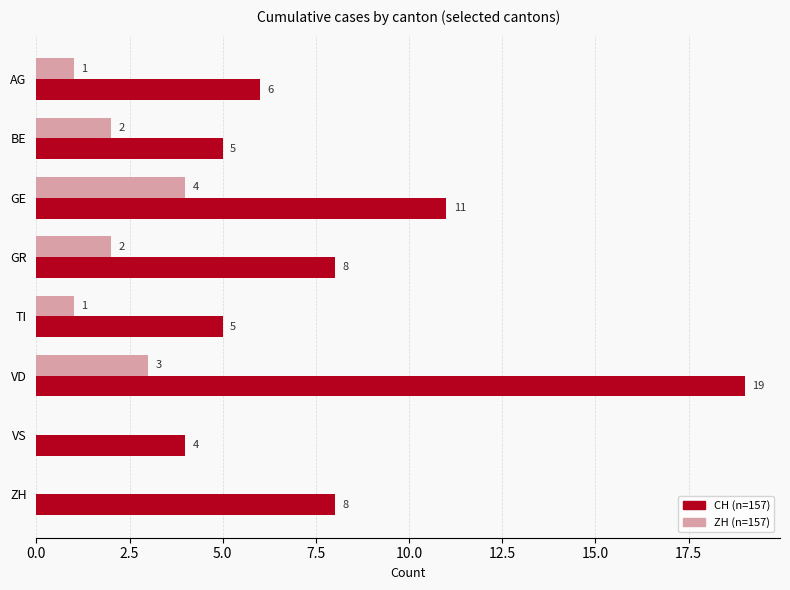

What is the maximum value shown in the chart?

19